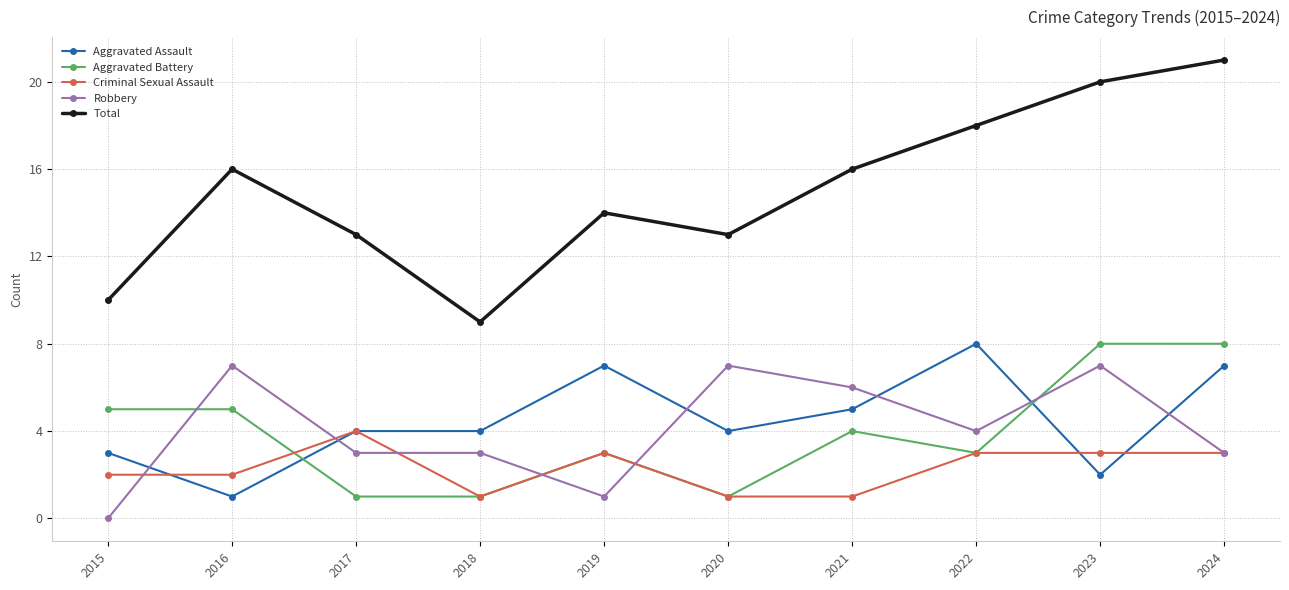

How many categories are shown in the chart?

10